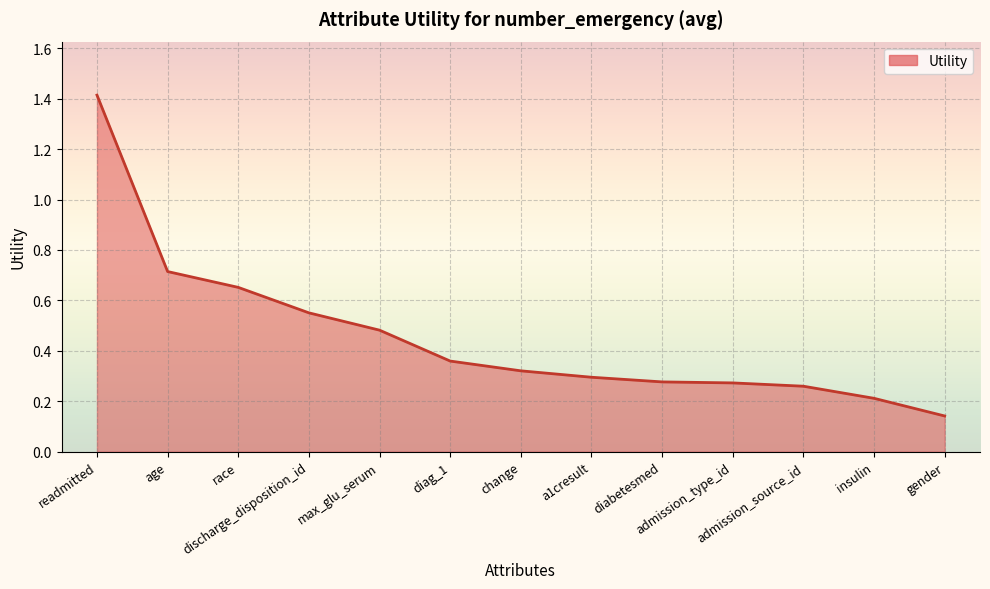

What is the maximum value shown in the chart?

1.4